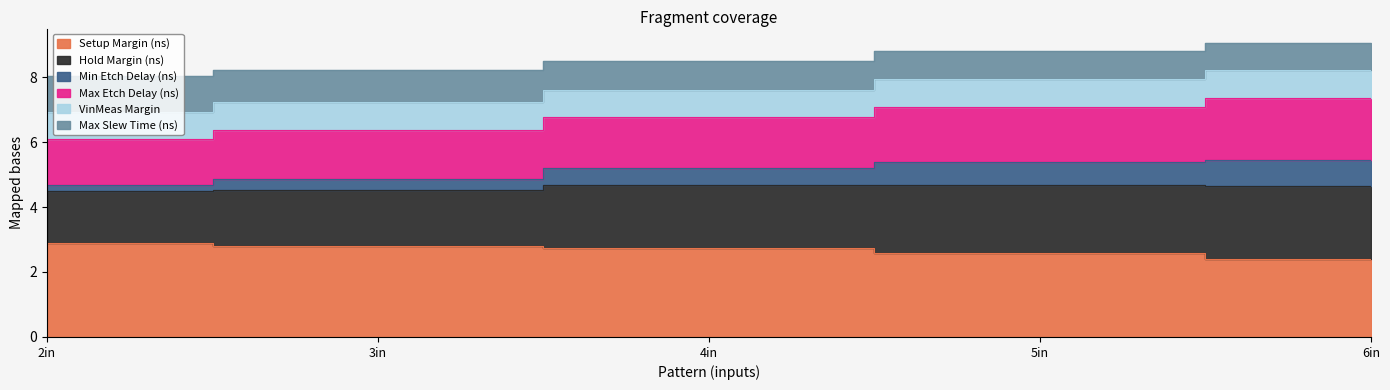

What is the spread (max minus min) of values at 4in?

5.8